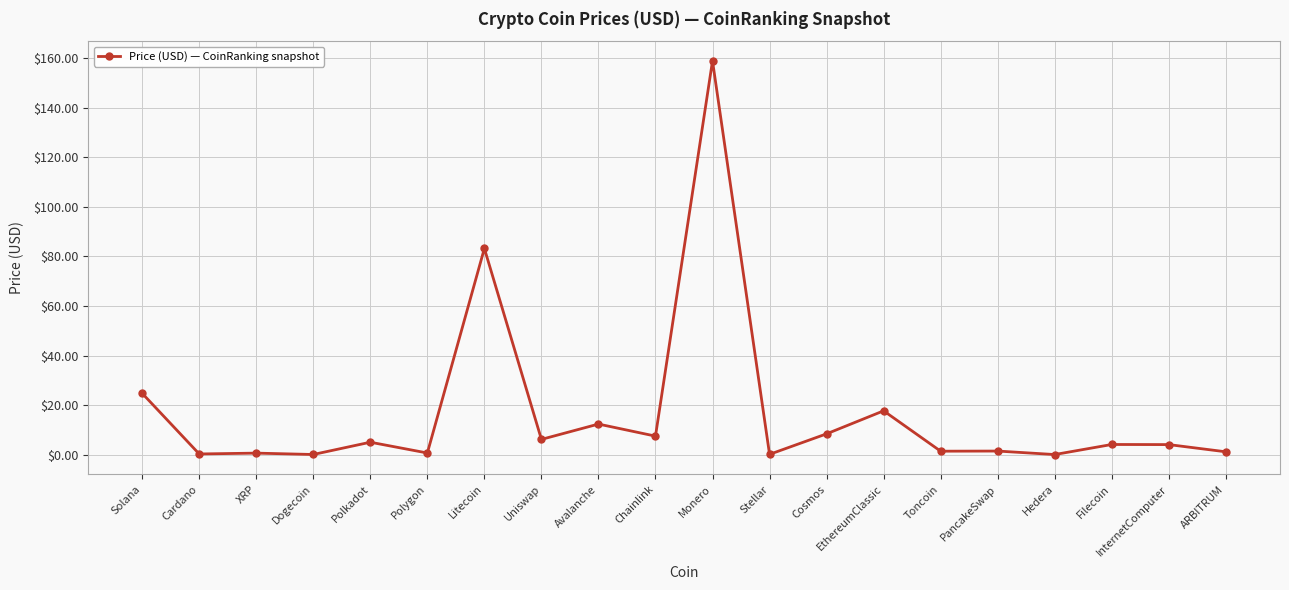

What is the label of the 2nd point from the left?

Cardano